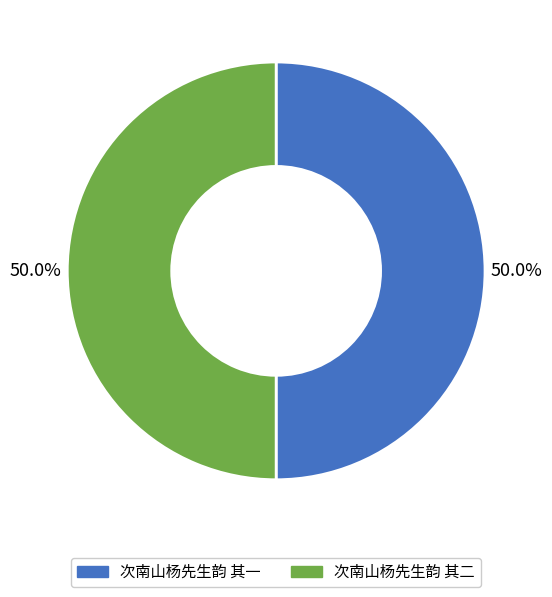

Approximately how many times larger is the value at 次南山杨先生韵 其二 compared to 次南山杨先生韵 其一?

1.0